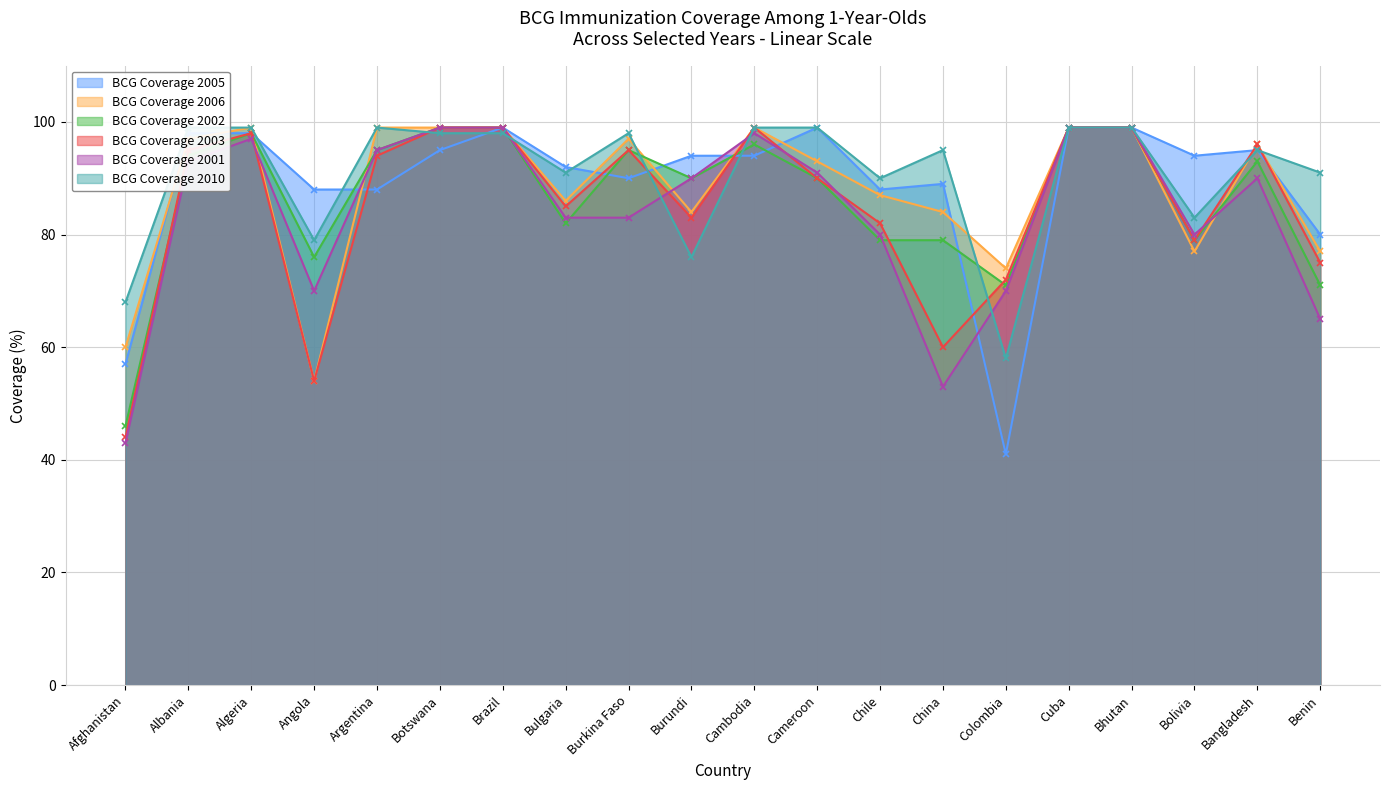

What is the sum of the BCG Coverage 2003 values at Angola and Burundi?

137